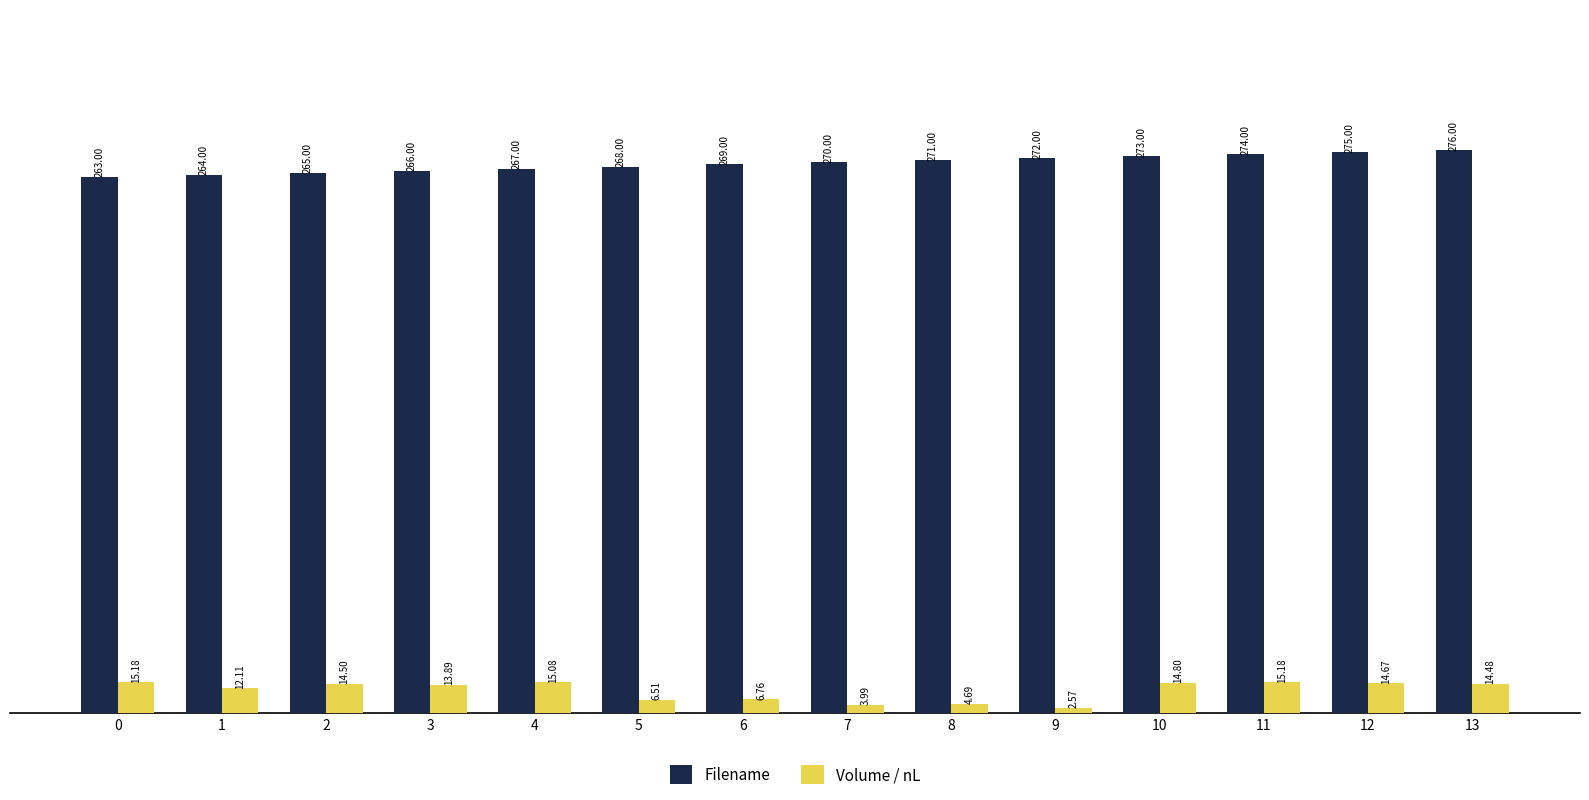

List the labels in order of Filename value, smallest first.

0, 1, 2, 3, 4, 5, 6, 7, 8, 9, 10, 11, 12, 13